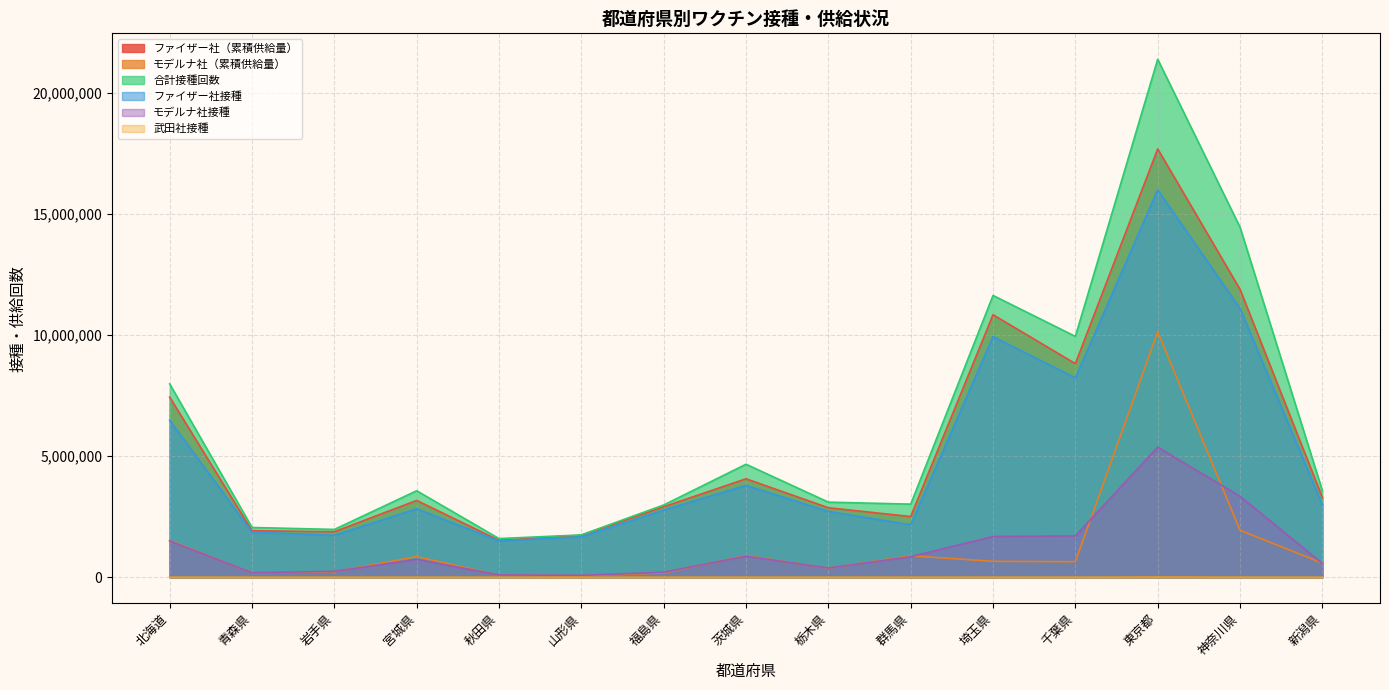

At which label does モデルナ社（累積供給量） reach its peak?

東京都